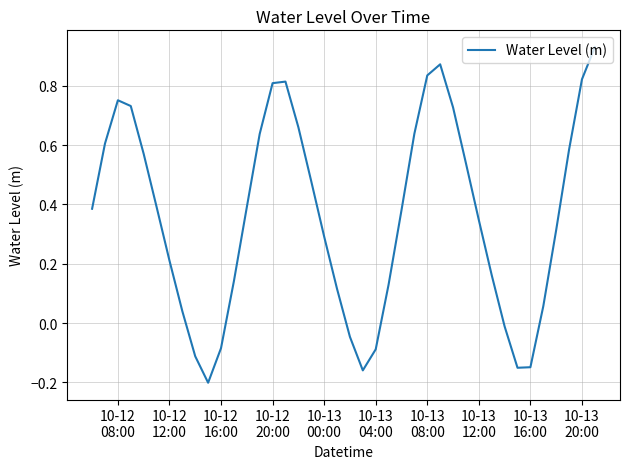

What is the difference between the maximum and minimum values?

1.1